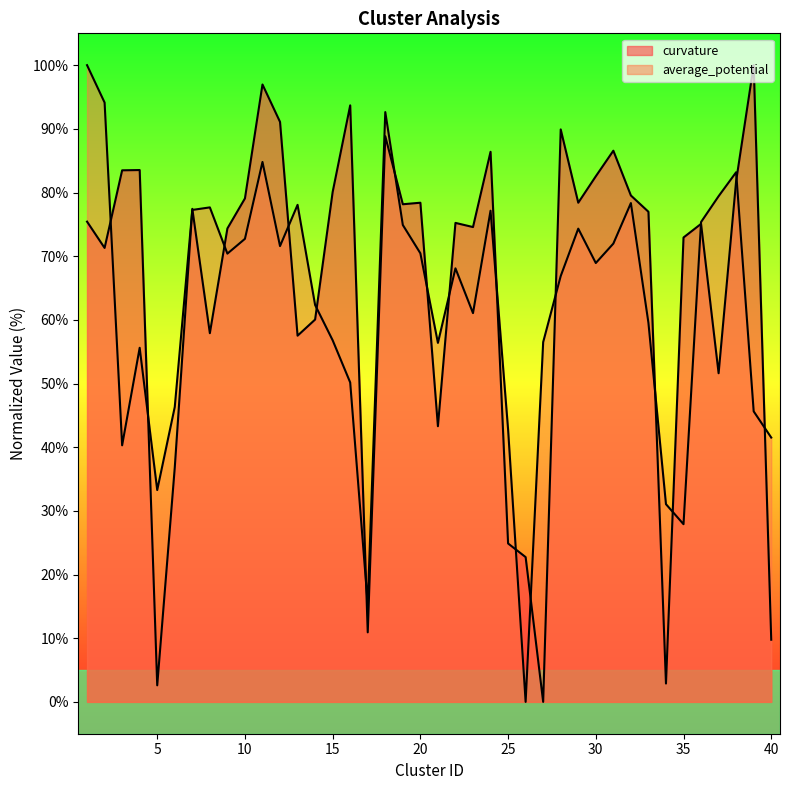

Where do curvature and average_potential first cross each other?

2 and 3